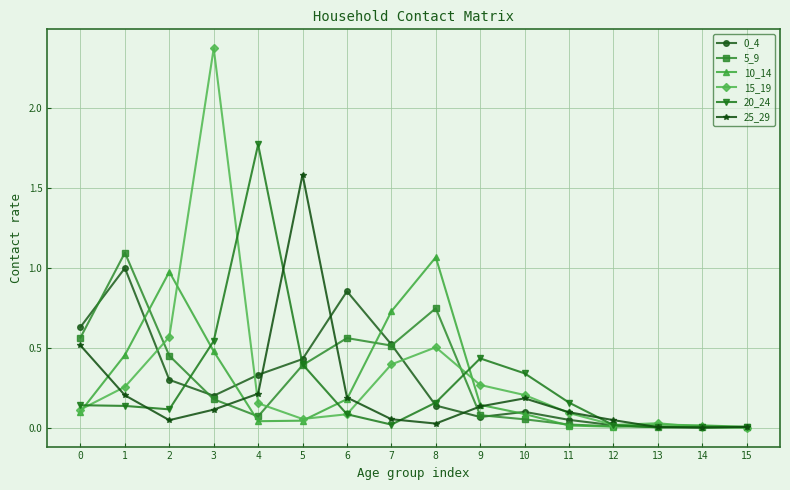

Which series has the largest total across all categories?

15_19